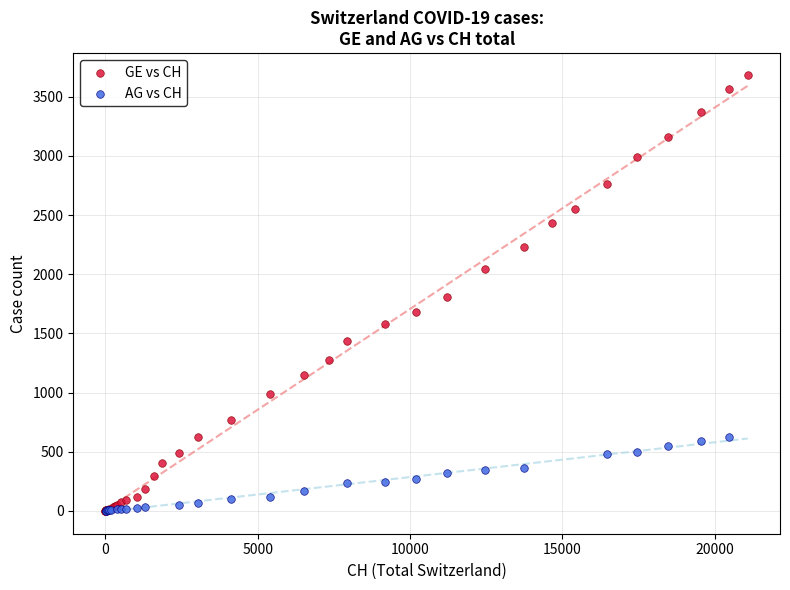

Which series has the largest Y range (max minus min)?

GE vs CH